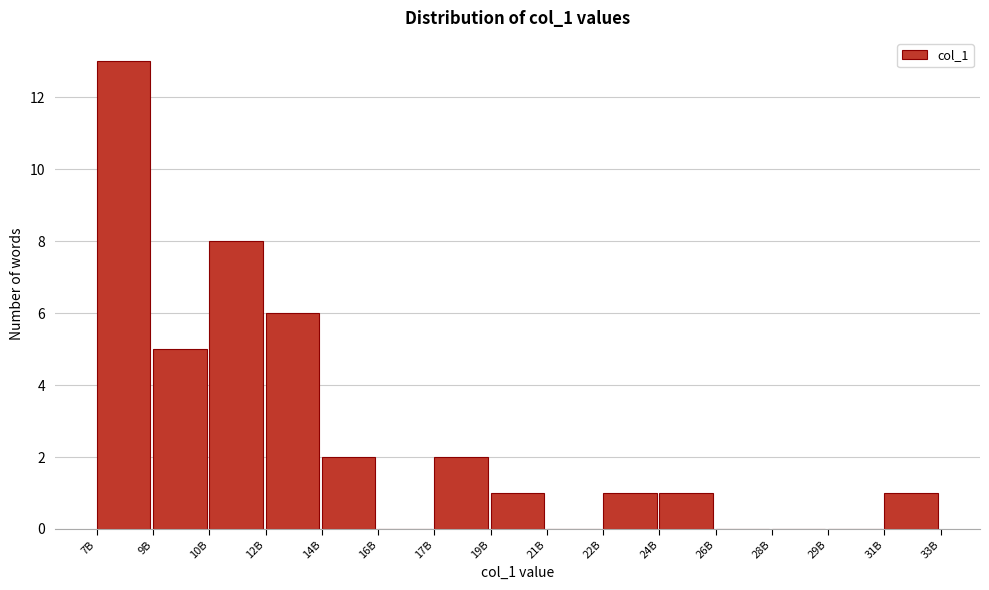

Reading left to right, what are all the values shown in this chart?

7B=13	9B=5	10B=8	12B=6	14B=2	16B=0	17B=2	19B=1	21B=0	22B=1	24B=1	26B=0	28B=0	29B=0	31B=1